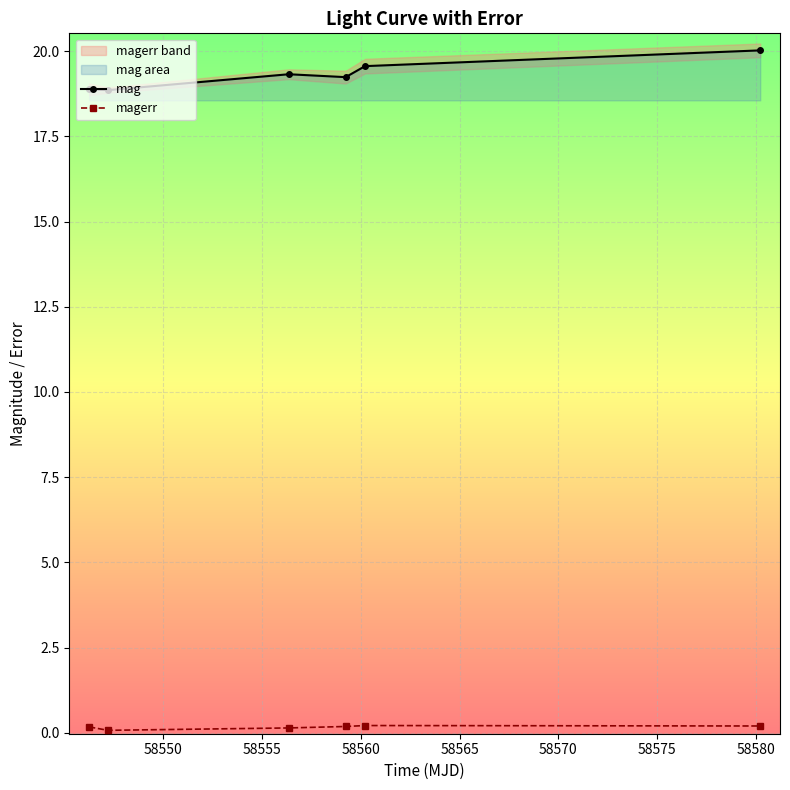

How many categories are shown in the chart?

6